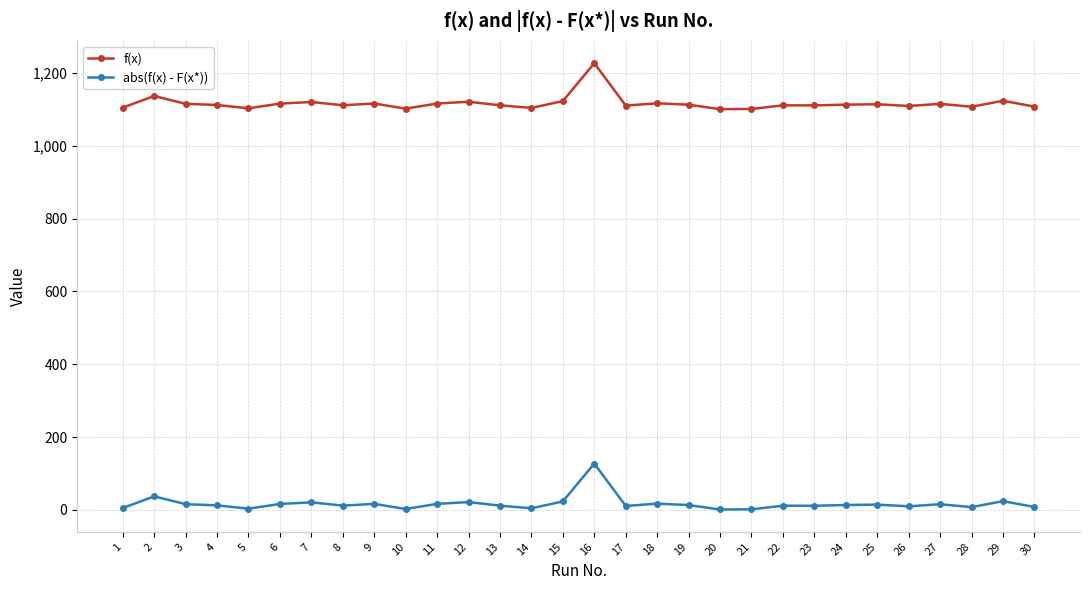

Rank the series by their maximum value, from lowest to highest.

abs(f(x) - F(x*)), f(x)